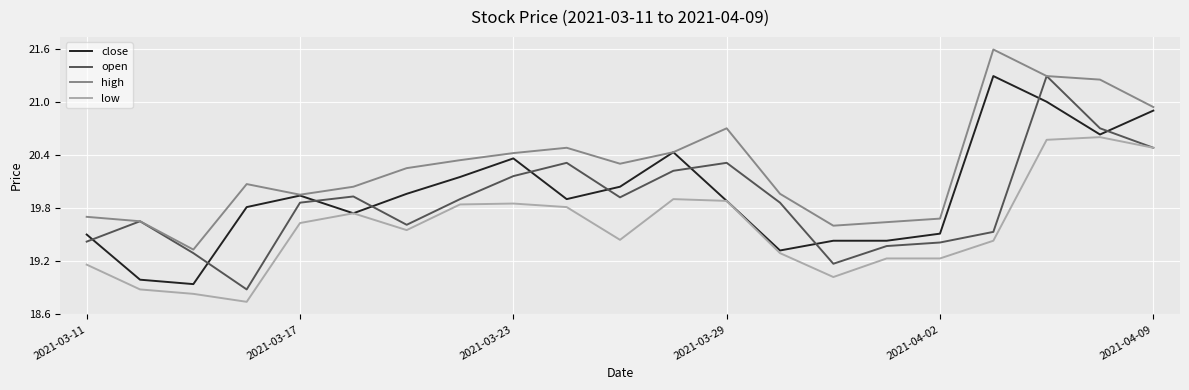

What is the maximum value shown in the chart?

21.6